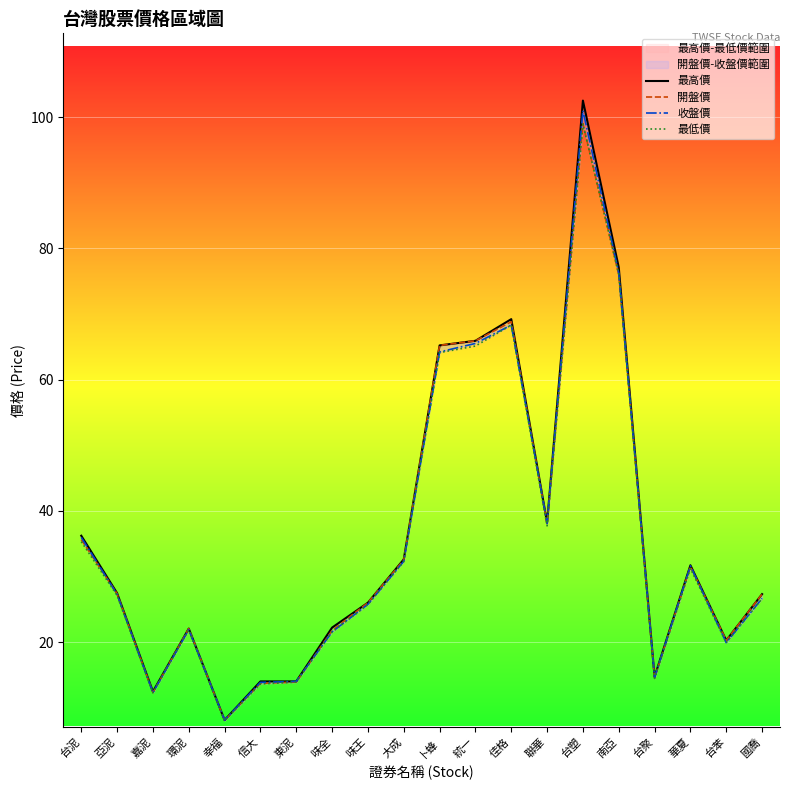

Is the value of 開盤價 at 佳格 greater than the value of 收盤價 at 卜蜂?

Yes